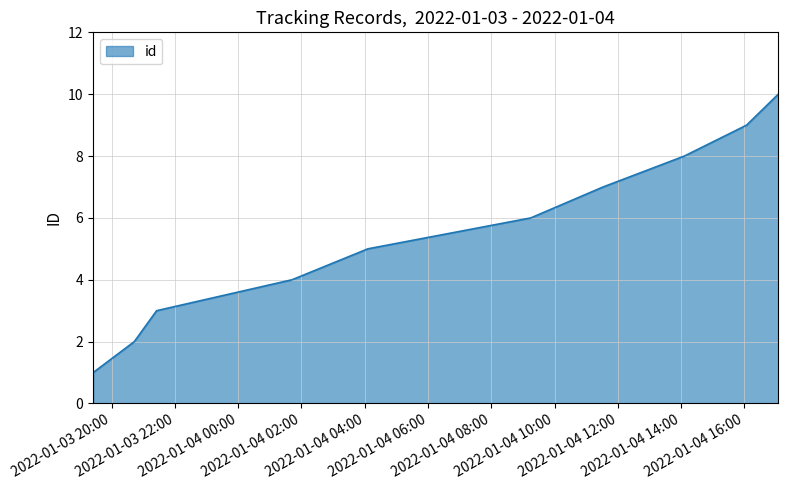

What is the difference between the maximum and minimum values?

9